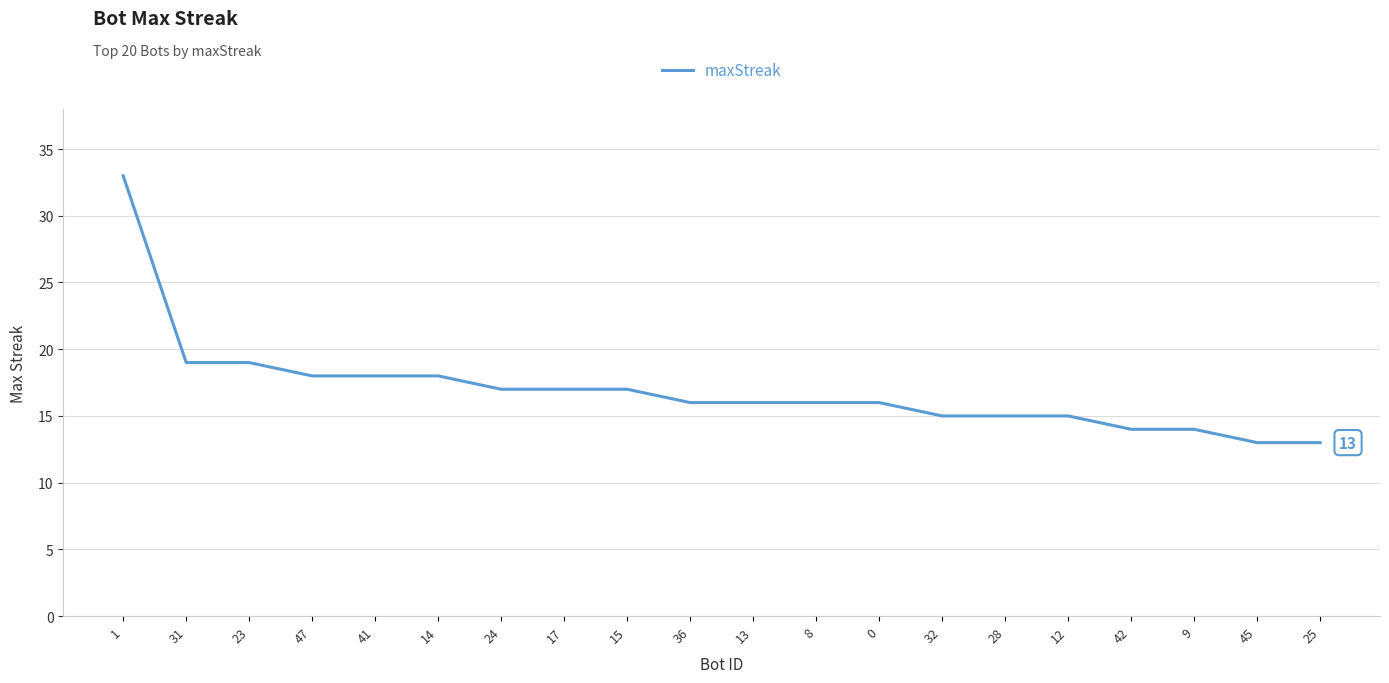

What position from the right is 28?

6